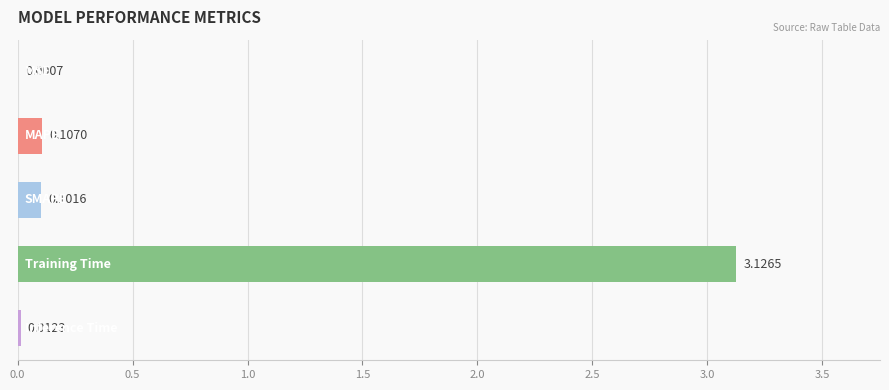

What is the sum of all values?

3.3